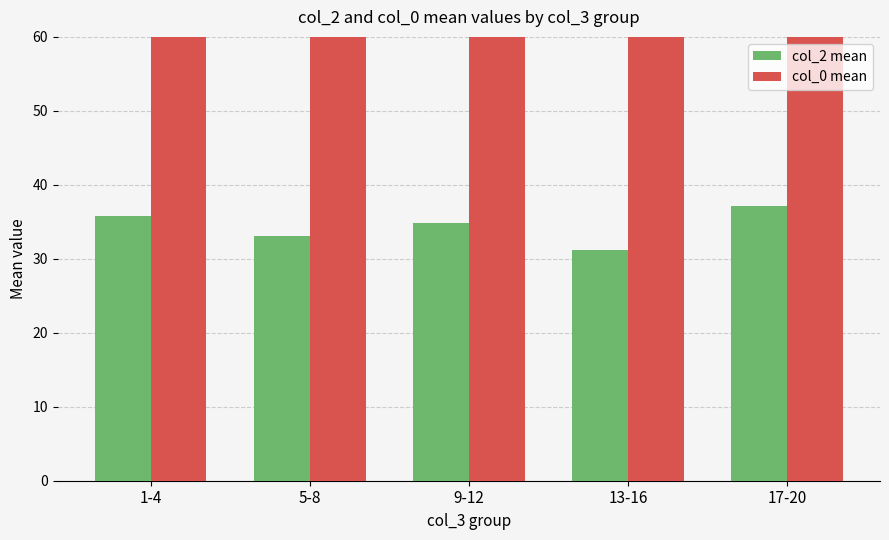

True or false: col_2 mean has a value of 47.9 at 9-12.

False